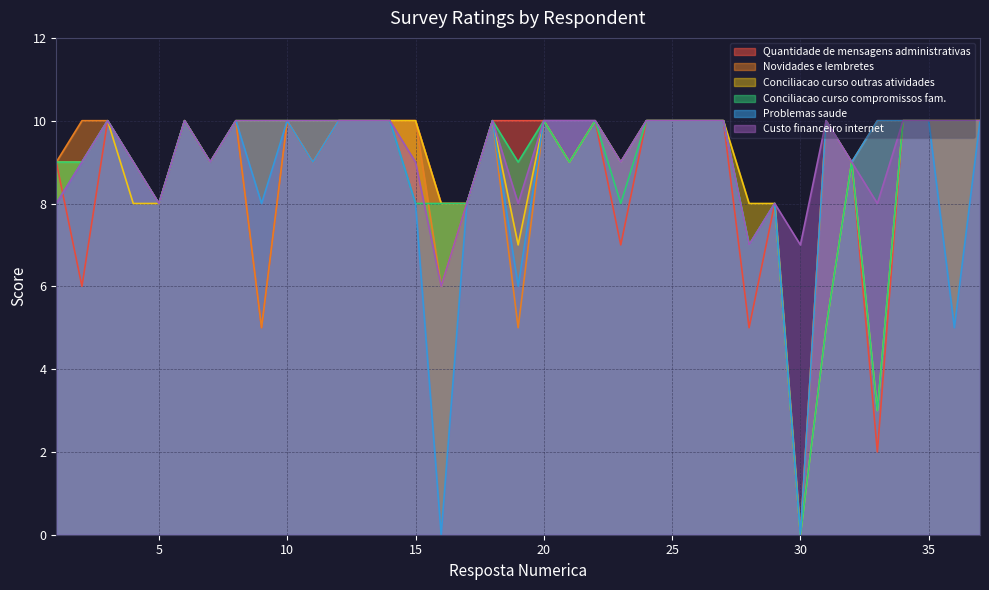

List the series in order of their peak value, lowest first.

Quantidade de mensagens administrativas, Novidades e lembretes, Conciliacao curso outras atividades, Conciliacao curso compromissos fam., Problemas saude, Custo financeiro internet